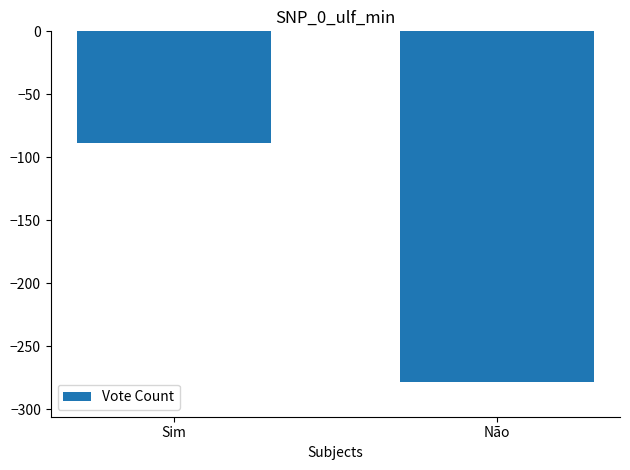

What is the sum of the values at Sim and Não?

-367